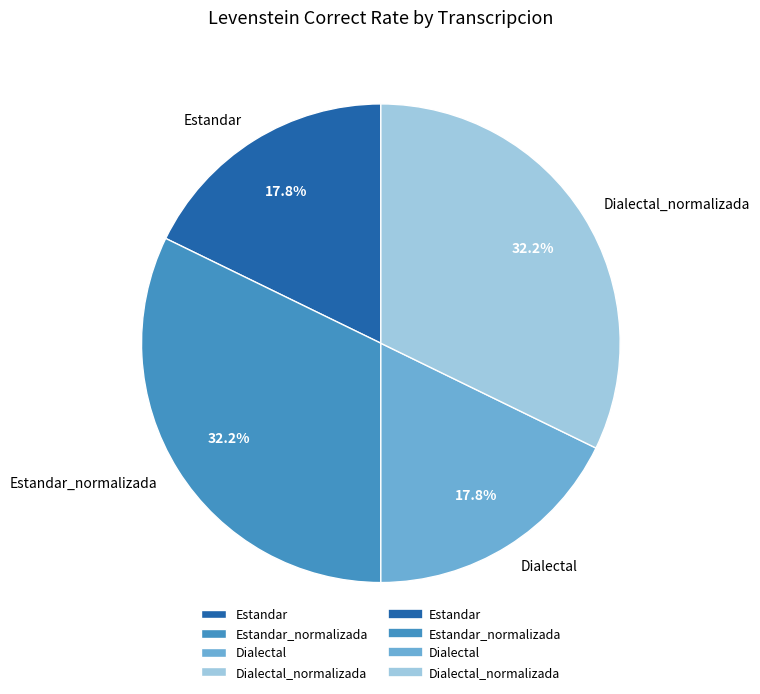

To the nearest percent, what is the average slice percentage?

25%